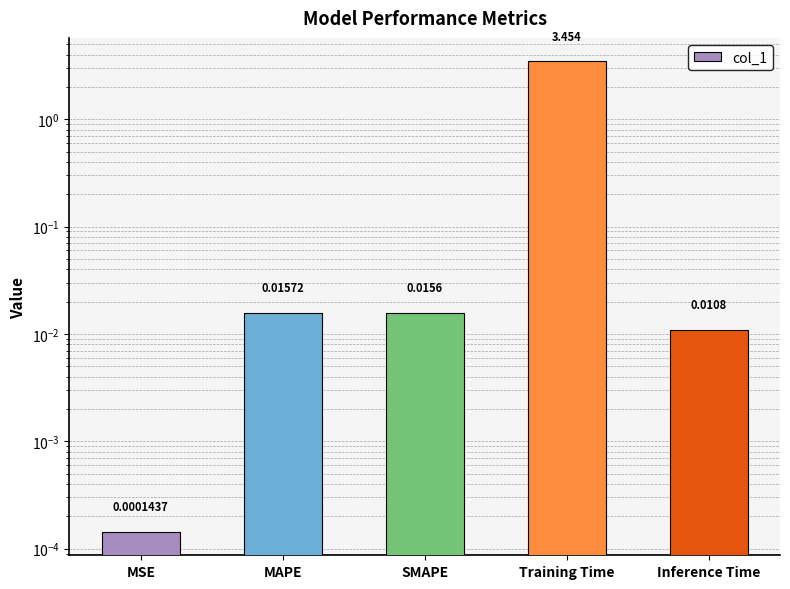

What is the difference between the maximum and minimum values?

3.5